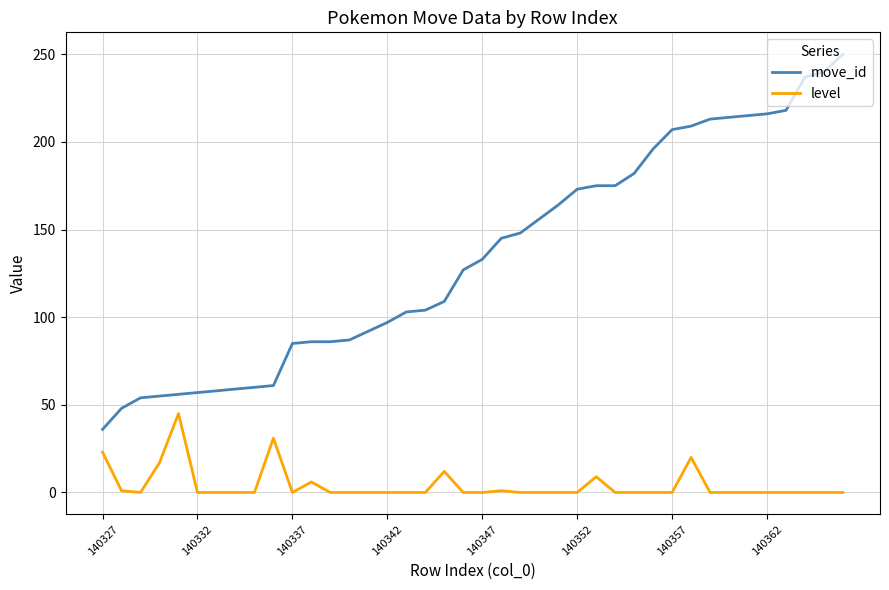

Rank the series by their maximum value, from highest to lowest.

move_id, level